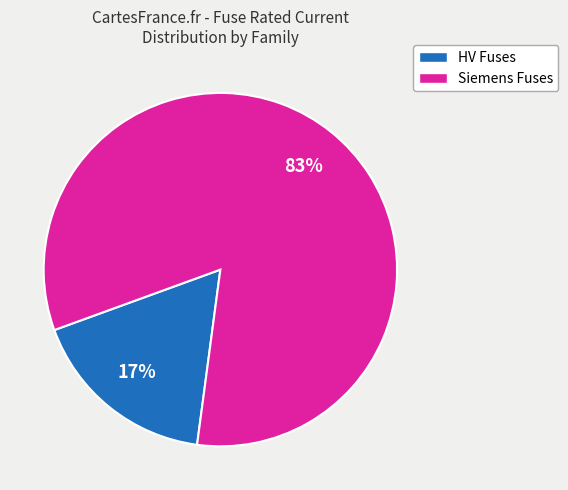

To the nearest percent, what is the average slice percentage?

50%